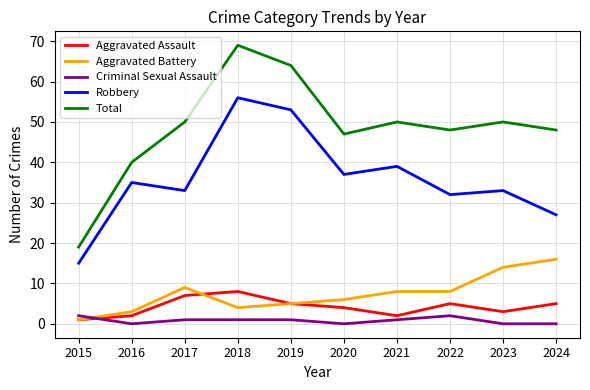

Does the chart display data point markers on the line(s)?

No